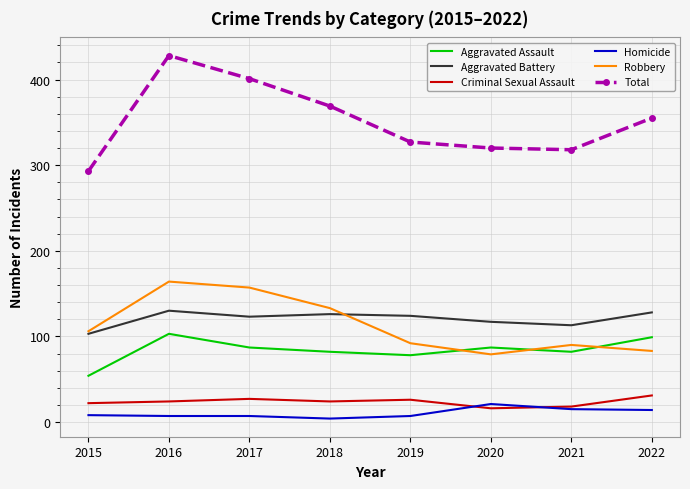

Which series has the largest range (max minus min)?

Total